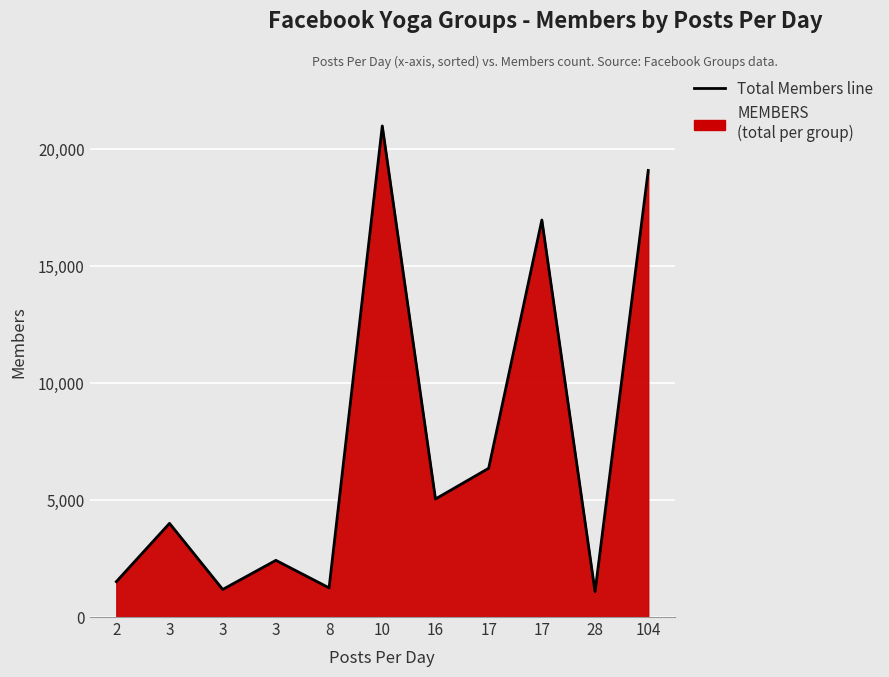

Reading left to right, extract all data points from this chart.

2=1513	3=4007	3=1180	3=2425	8=1248	10=21008	16=5049	17=6363	17=16984	28=1084	104=19104